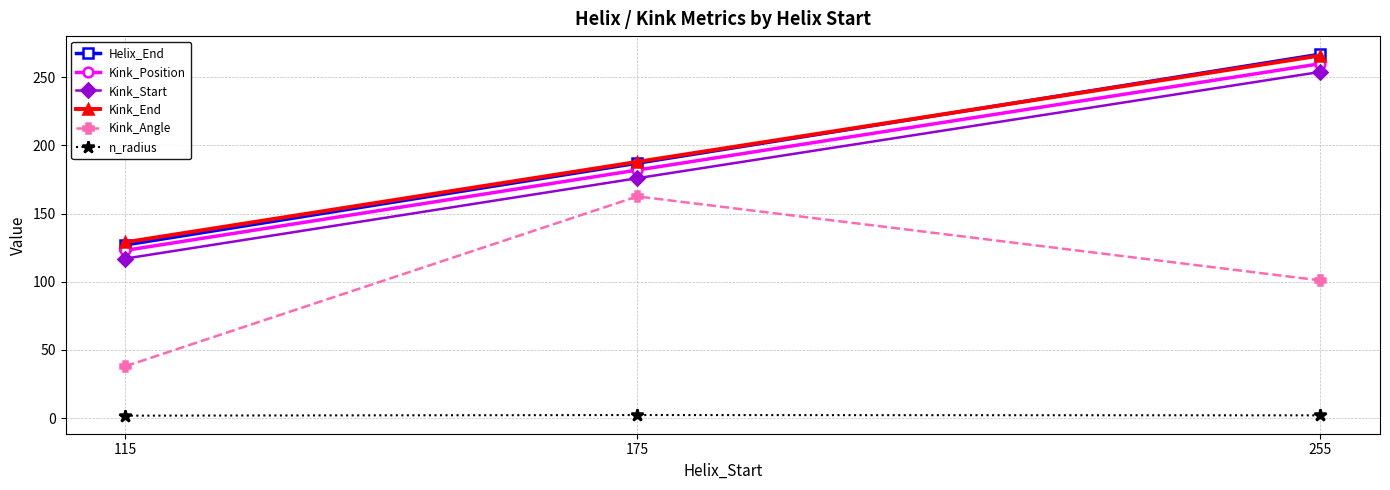

What is the total value across all series at 175?

897.8